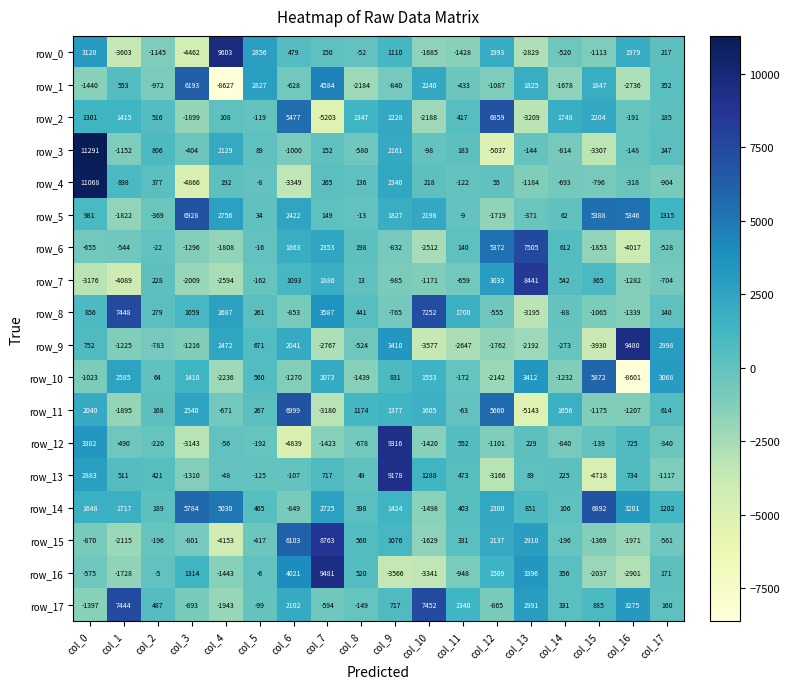

What is the lowest value of the row_16 series?

-3566